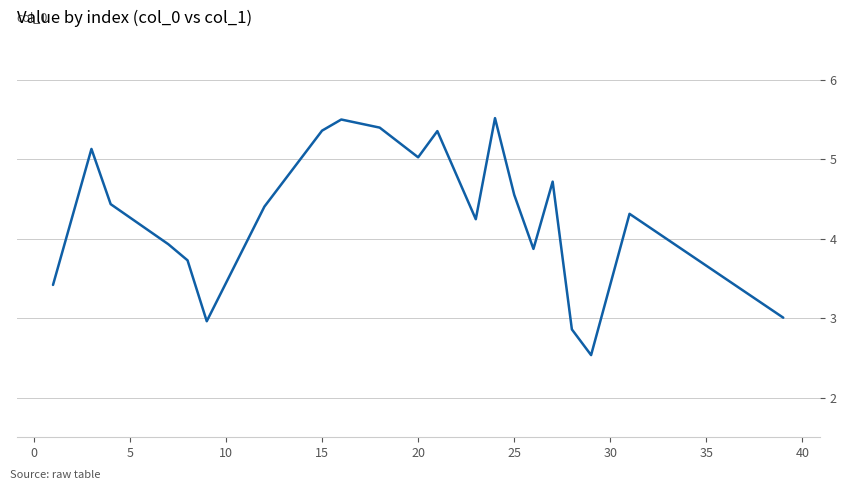

Reading left to right, list all the values displayed in this chart.

3.4	5.1	4.4	3.9	3.7	3.0	4.4	5.4	5.5	5.4	5.0	5.4	4.2	5.5	4.6	3.9	4.7	2.9	2.5	4.3	3.0